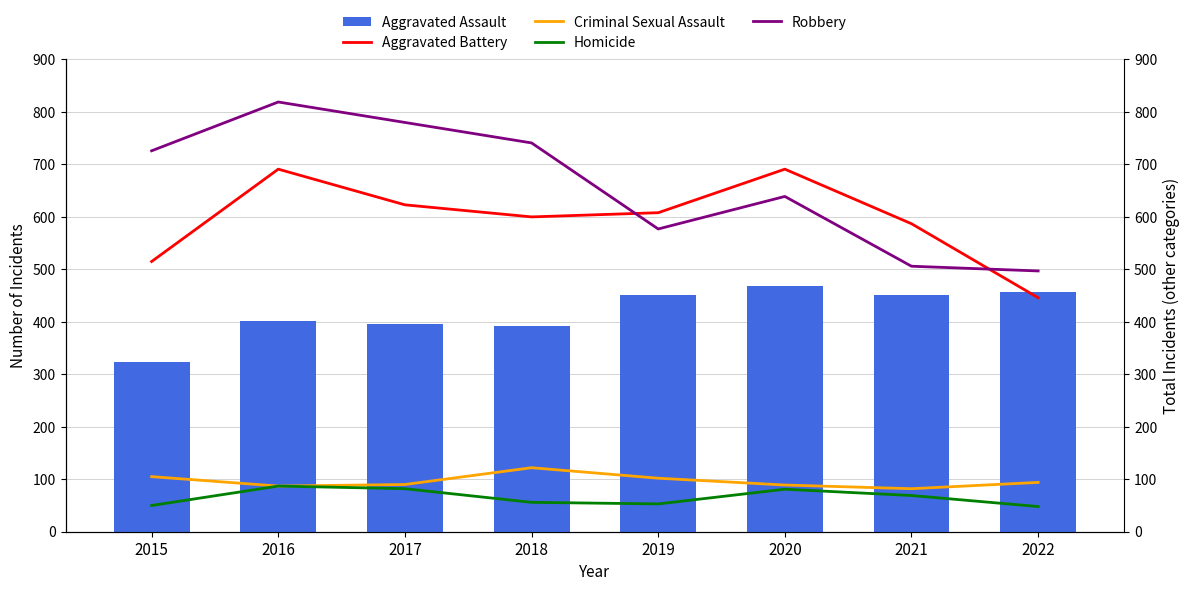

At which category is the sum across all series the highest?

2016